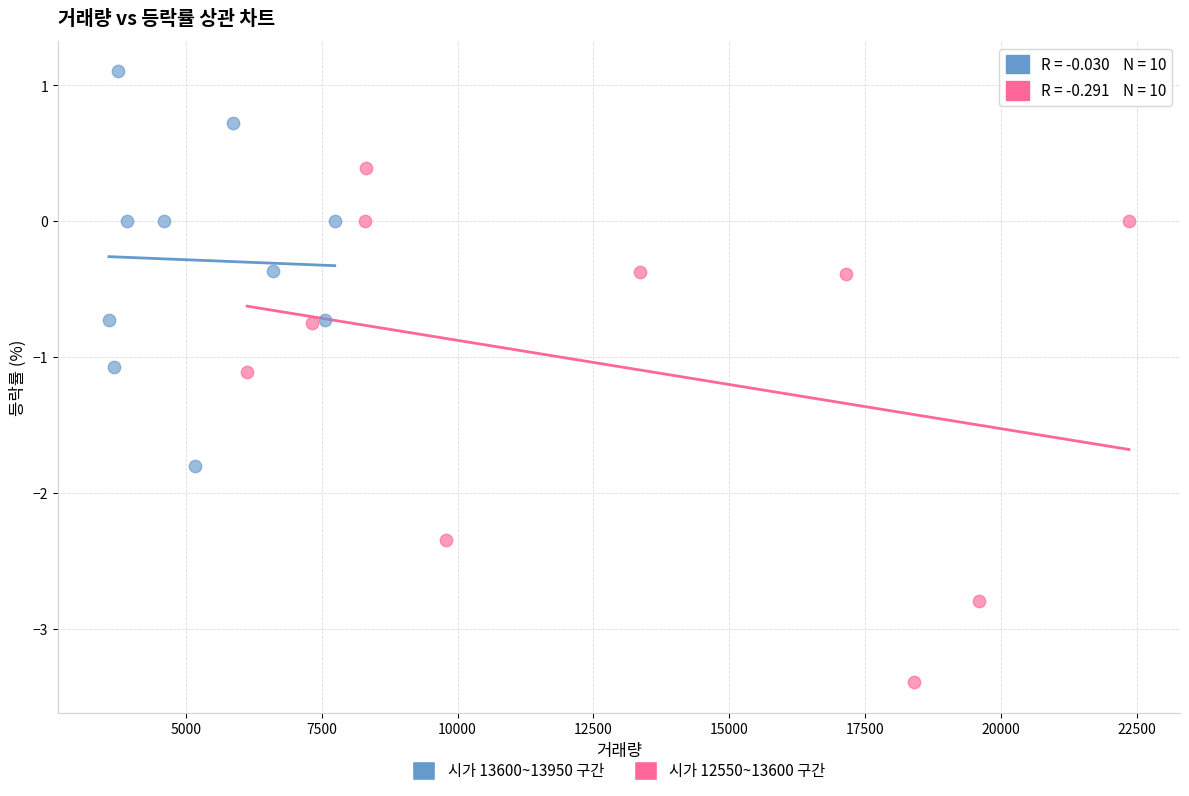

Which series reaches the minimum Y coordinate?

시가 12550~13600 구간